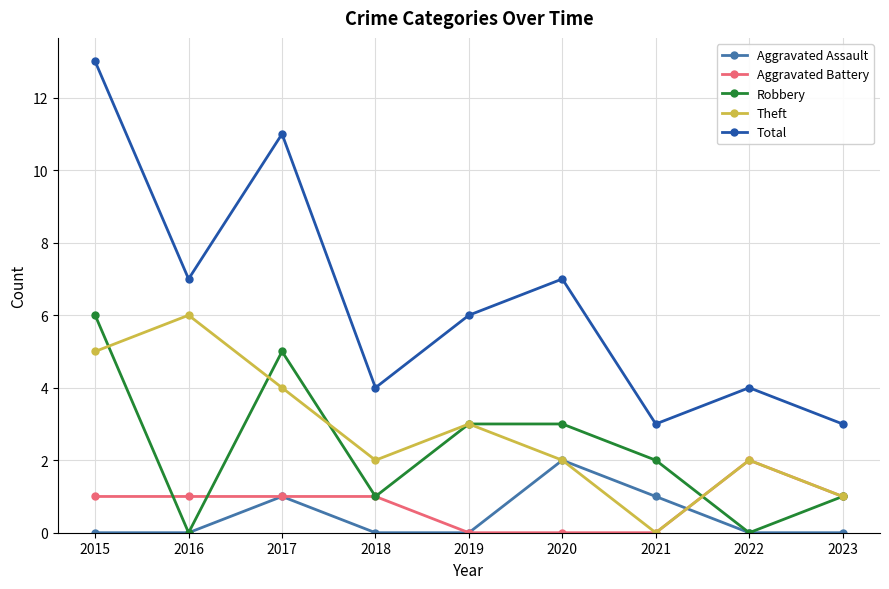

True or false: Robbery and Total cross at least once.

False